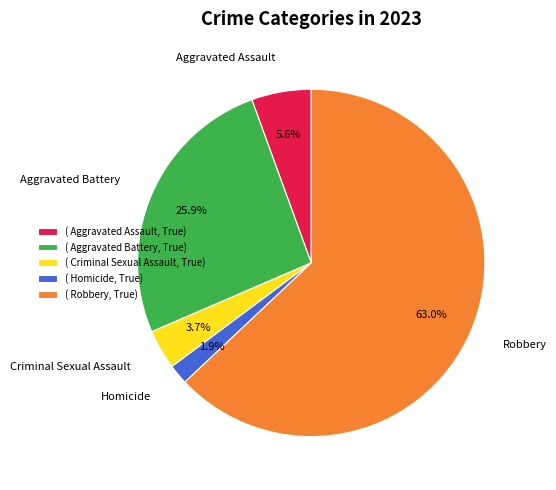

Between Homicide and Aggravated Assault, which is larger?

Aggravated Assault